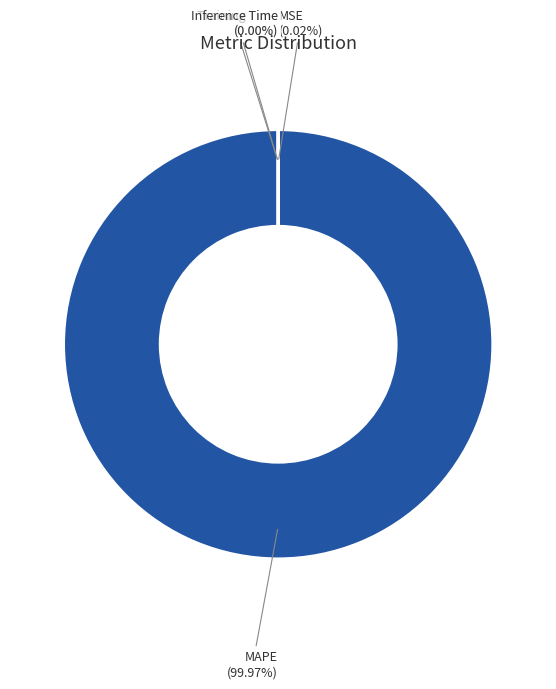

Does MAPE account for over 50% of the chart?

Yes